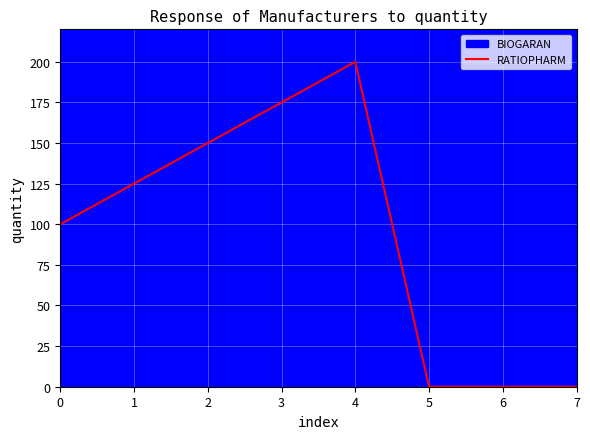

What is the change in value from 3 to 4?

+25